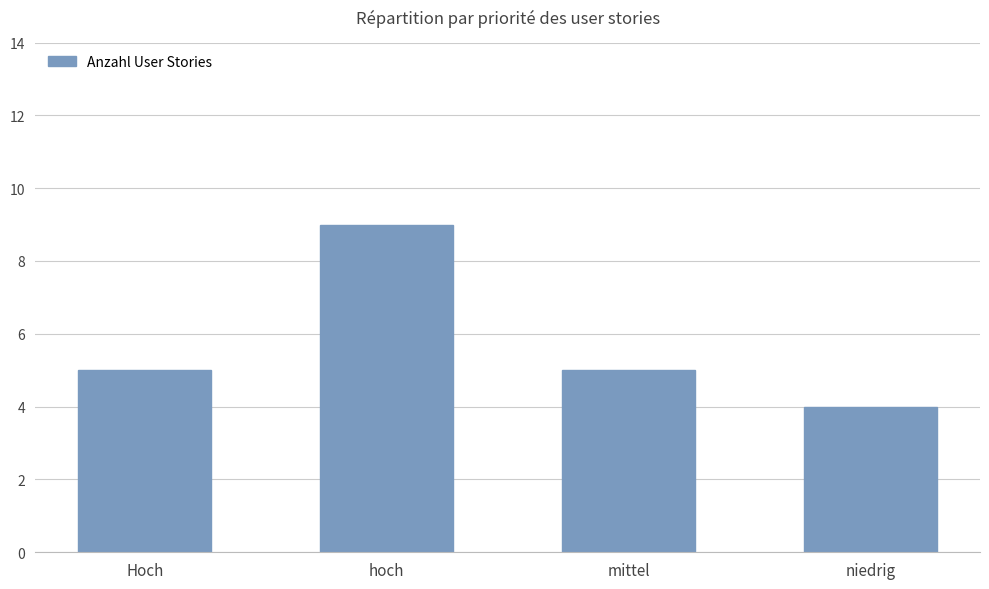

Is it true that the value at Hoch is 7?

False